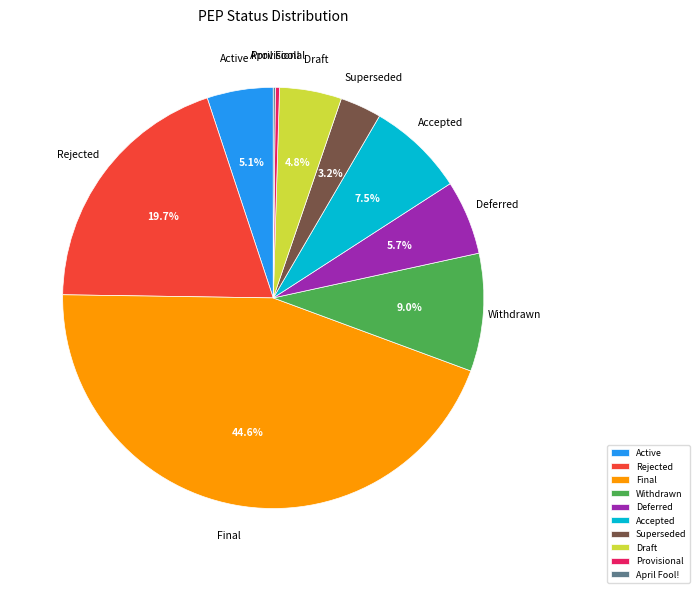

Which category has the biggest portion of the pie?

Final